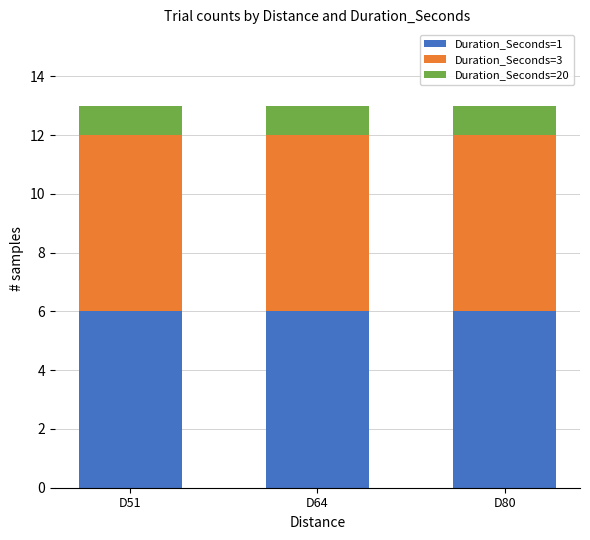

Is it true that Duration_Seconds=1 equals 3 at D51?

False